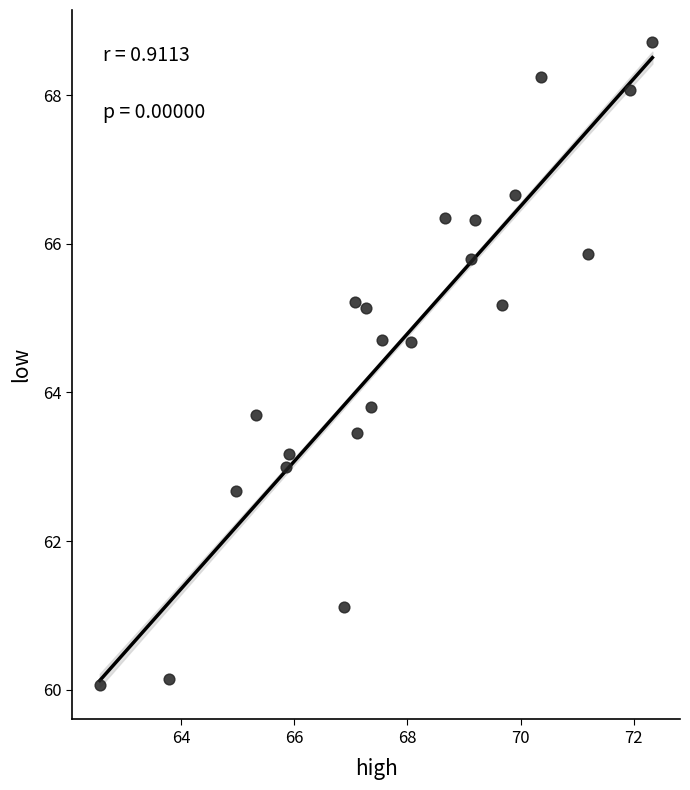

What Y value in the scatter plot is closest to 64?

63.8